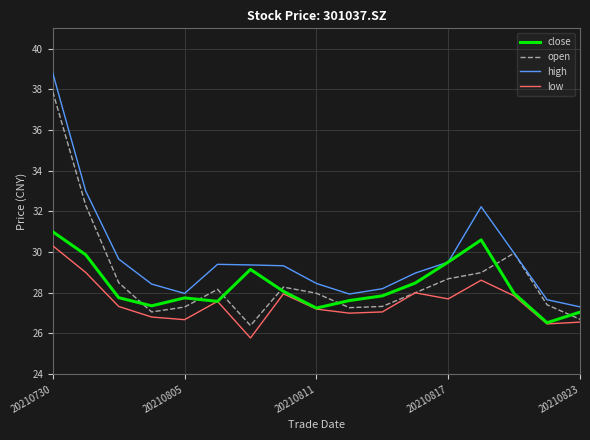

What is the maximum value for high?

38.8